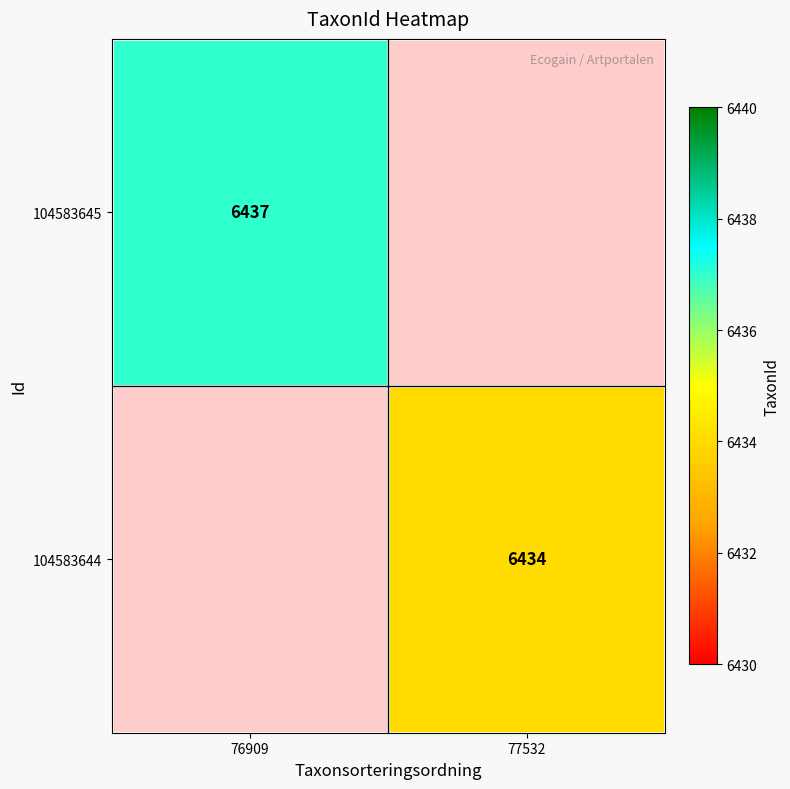

Is it true that 104583644 equals 6434 at 77532?

True